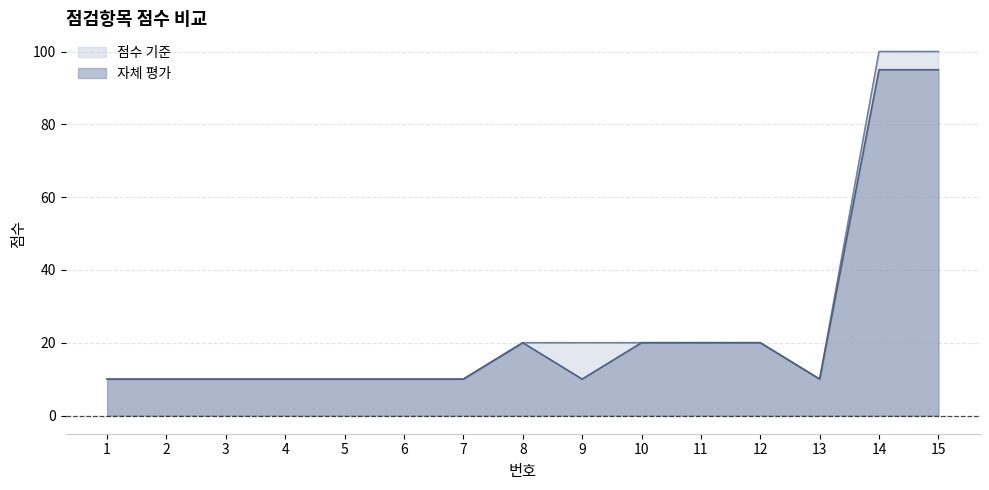

Does the chart have visible grid lines?

Yes